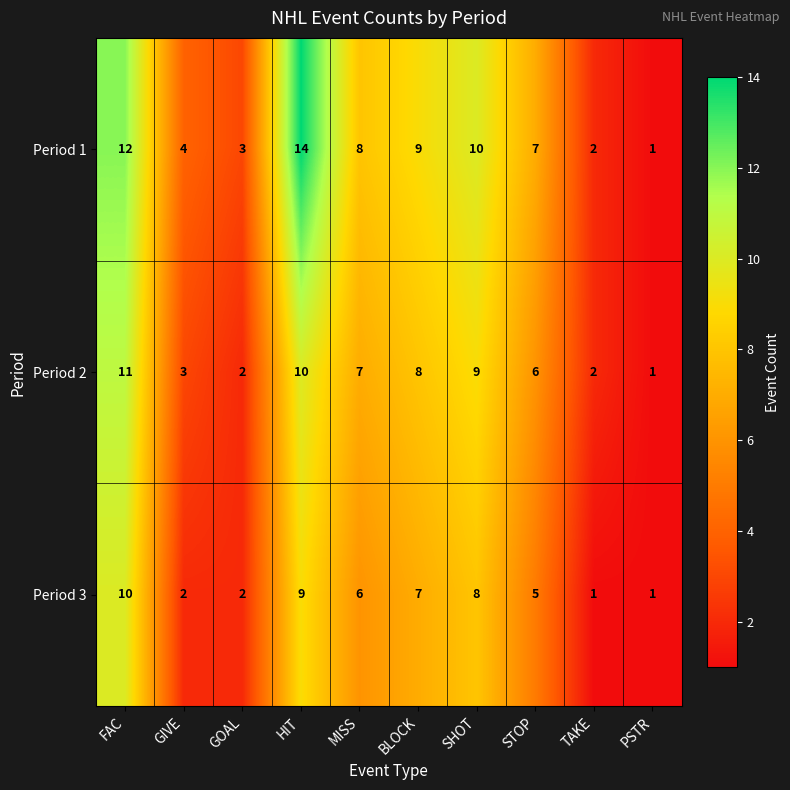

Rank the series by their maximum value, from highest to lowest.

Period 1, Period 2, Period 3